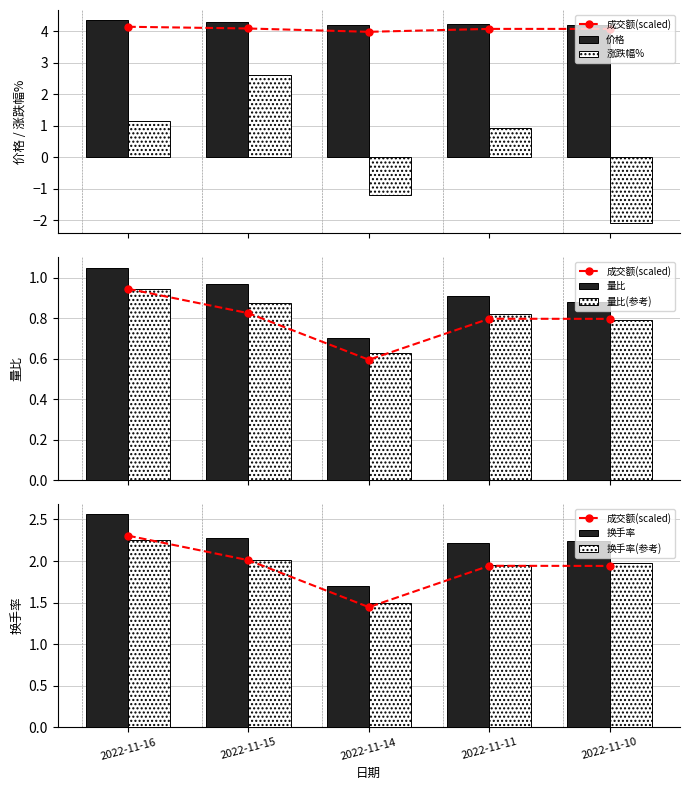

List the series in order of their overall mean, highest first.

价格, 换手率, 量比, 涨跌幅%